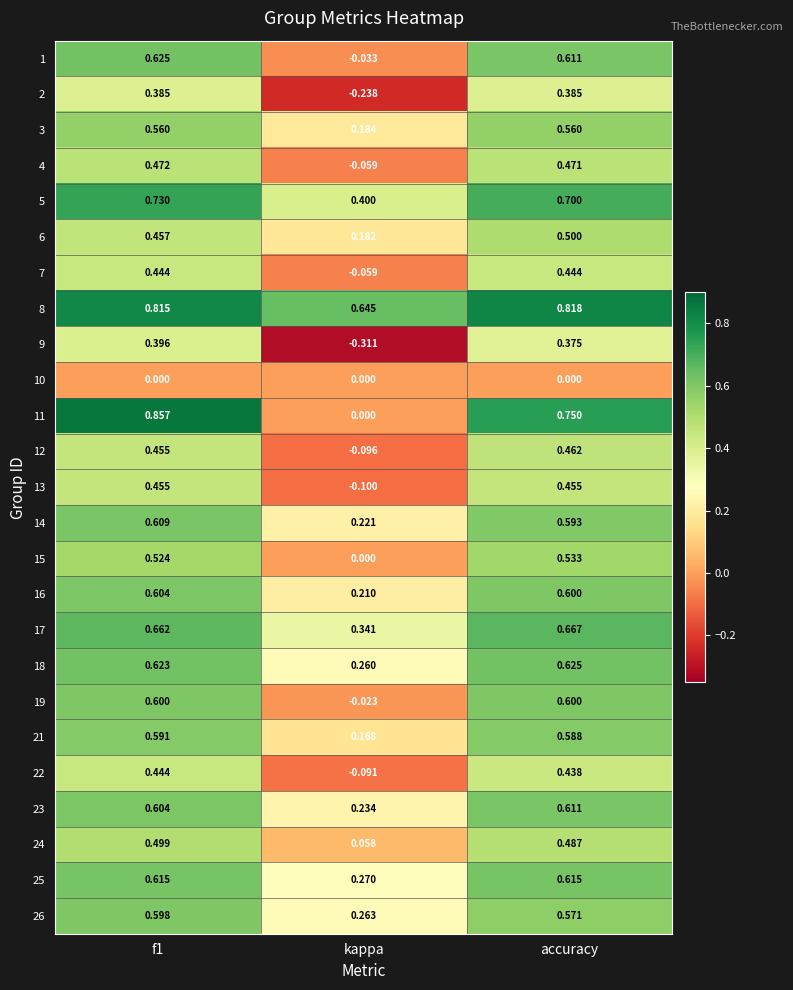

Where is 5 nearest to the value 0?

kappa